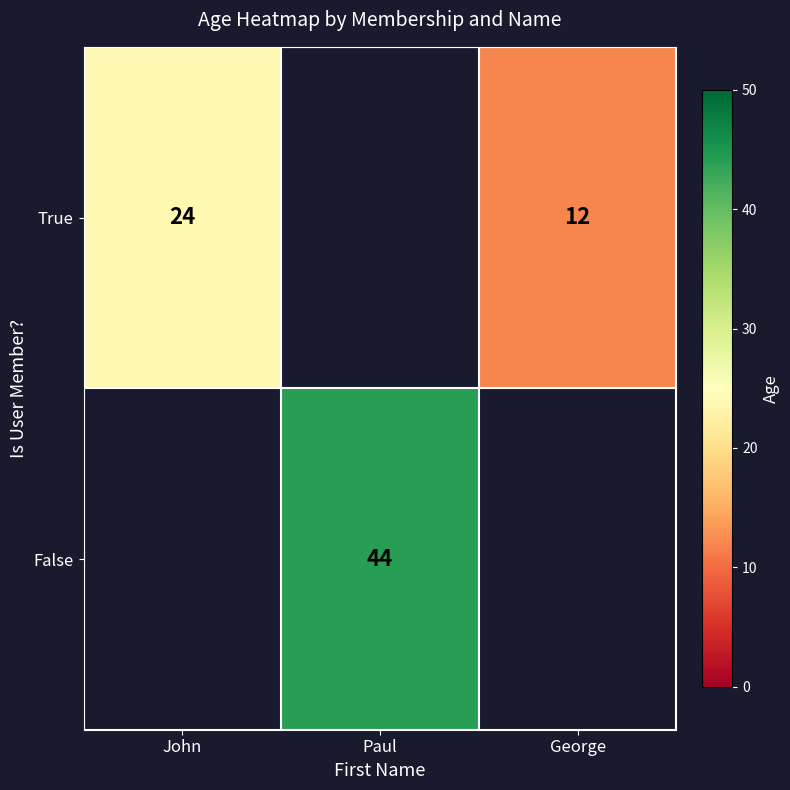

Is it true that True equals 24 at John?

True